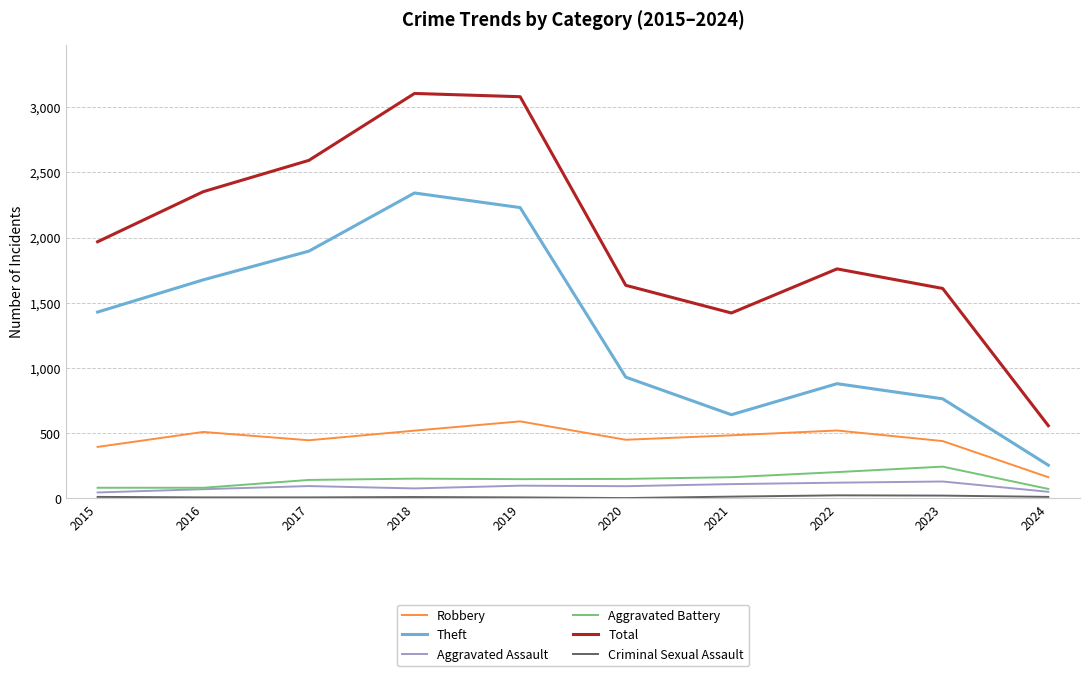

Between 2023 and 2024, which series saw the biggest shift?

Total